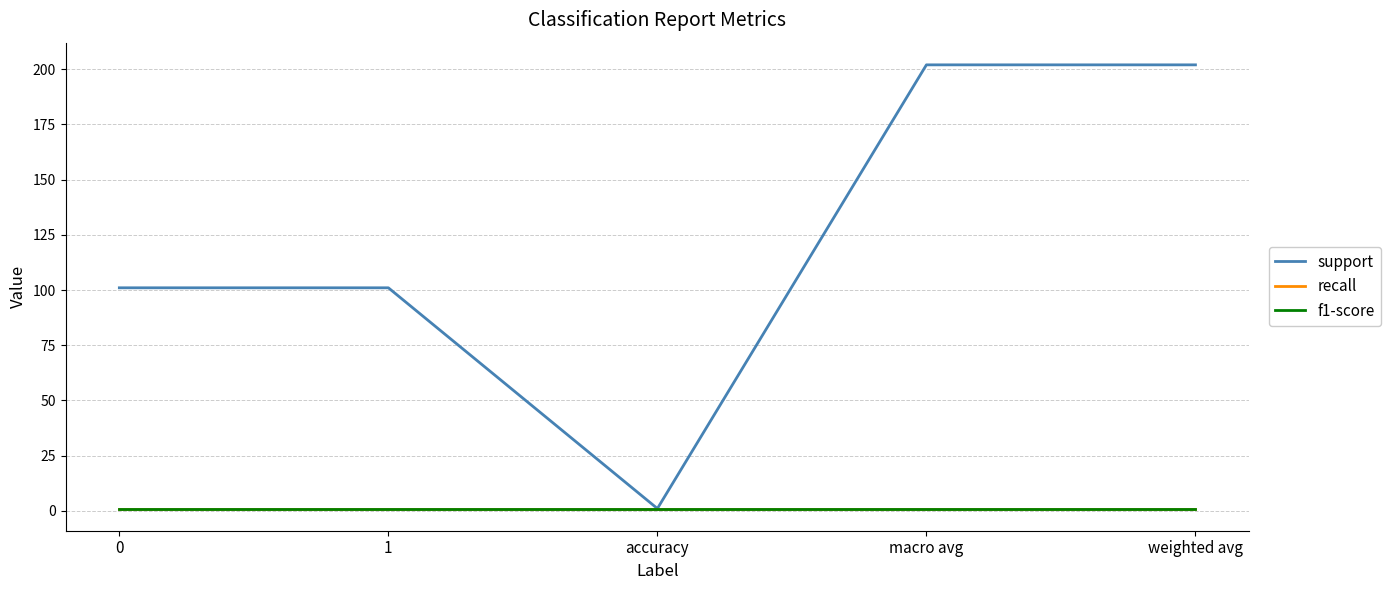

What is the greatest value displayed?

202